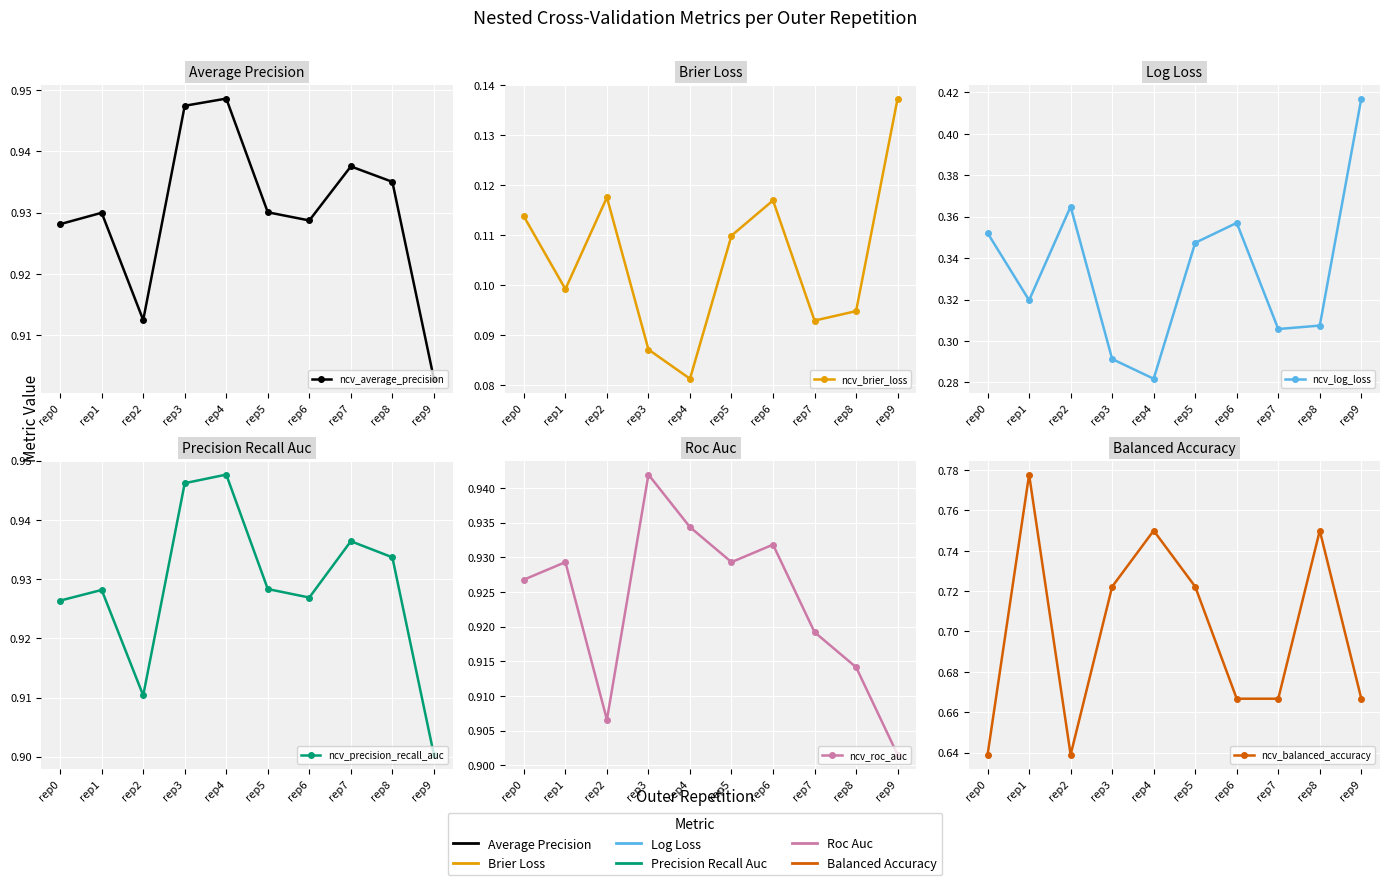

Which series changed the most between rep3 and rep7?

ncv_balanced_accuracy